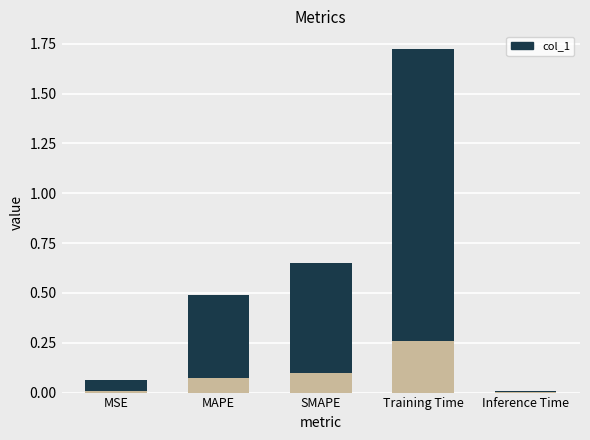

Rank the categories by value from highest to lowest.

Training Time, SMAPE, MAPE, MSE, Inference Time